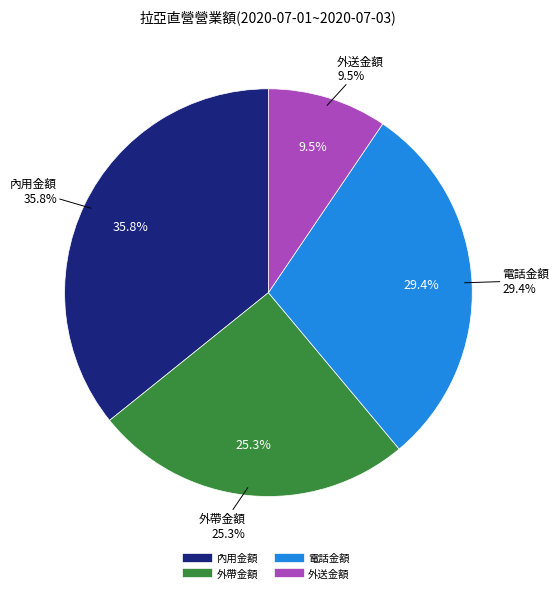

Do 外帶金額 and 電話金額 together represent more than half of the pie?

Yes